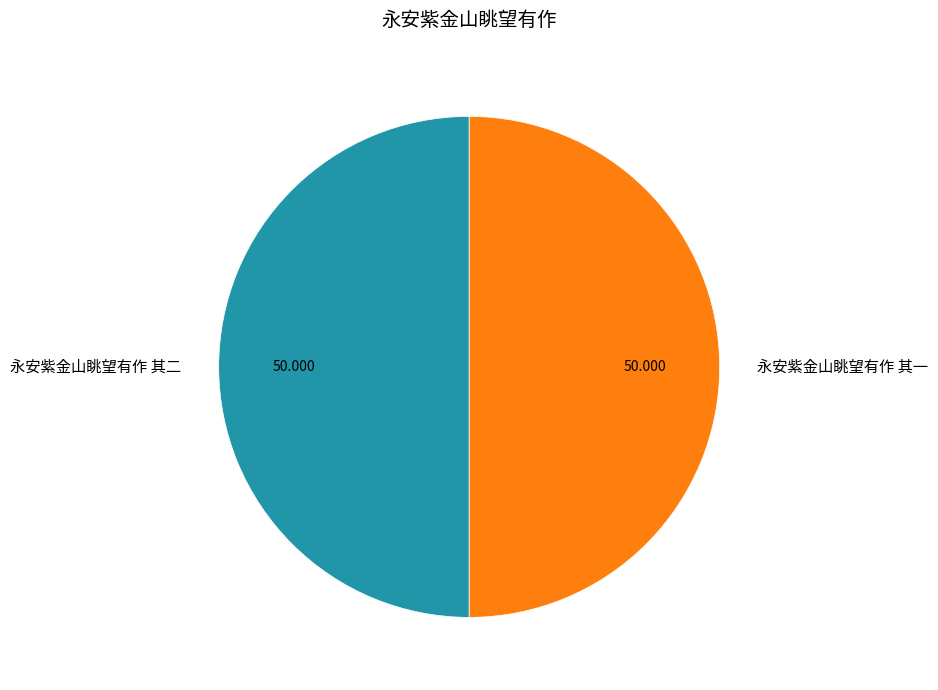

Is the sum of 永安紫金山眺望有作 其二 and 永安紫金山眺望有作 其一 greater than half?

Yes